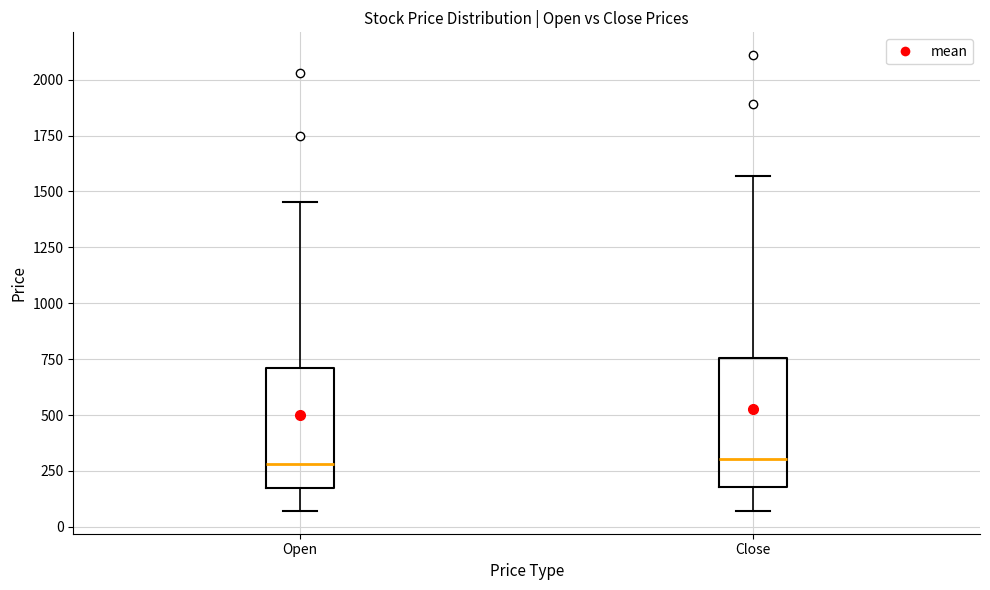

Where does the median line of the box for Open sit on the y-axis? The values are not printed on the chart, so give them approximately, as read against the axis.

300